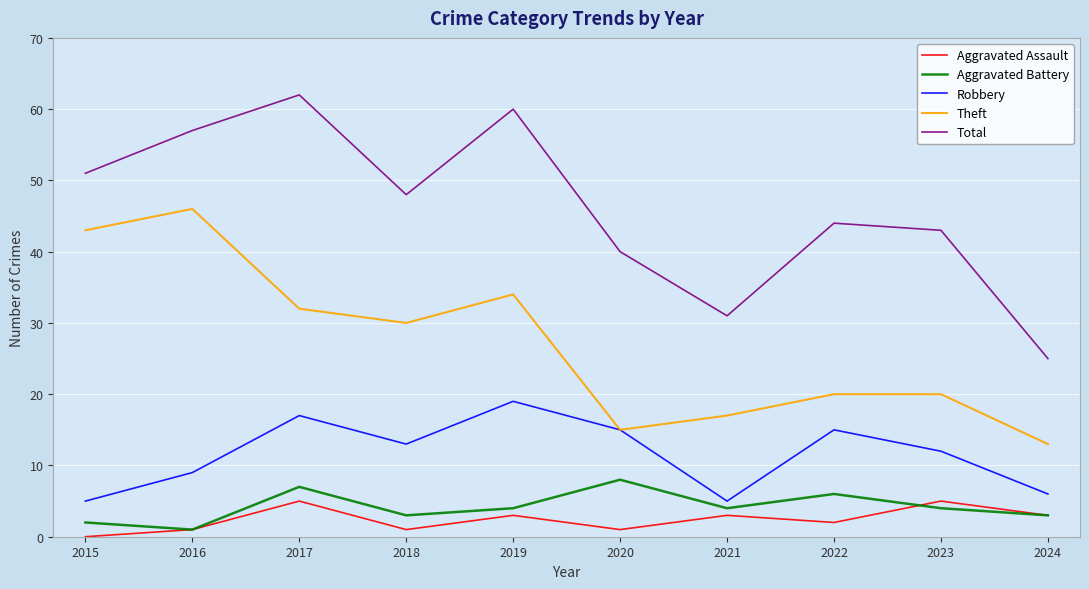

True or false: Robbery has more than 1 points higher than both neighbors.

True